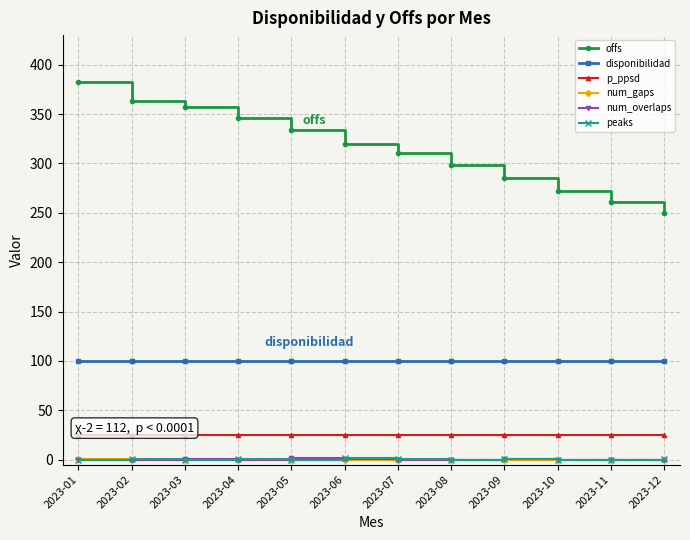

What is the spread (max minus min) of values at 2023-01?

382.3